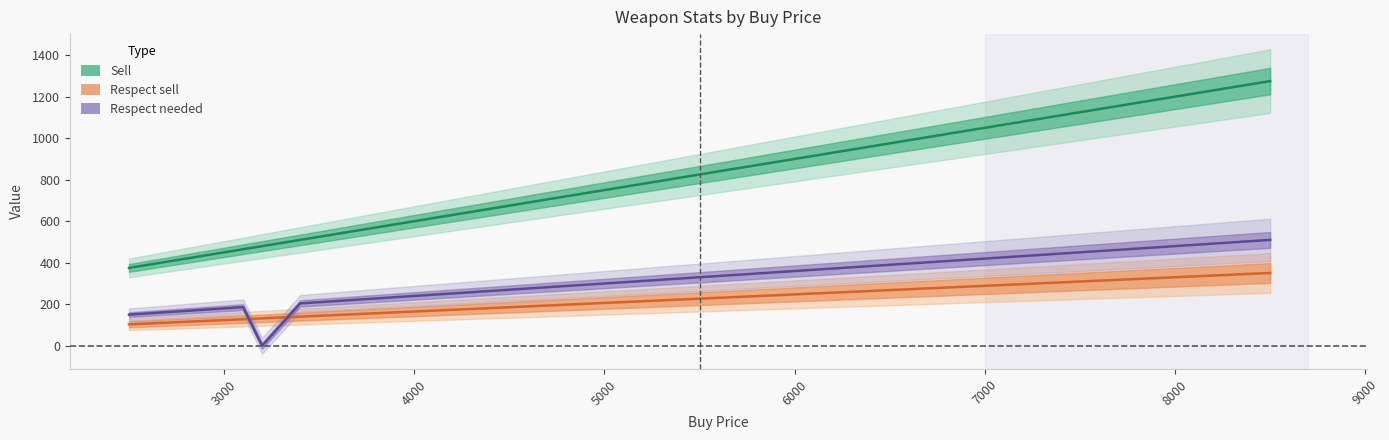

How many categories are shown in the chart?

36